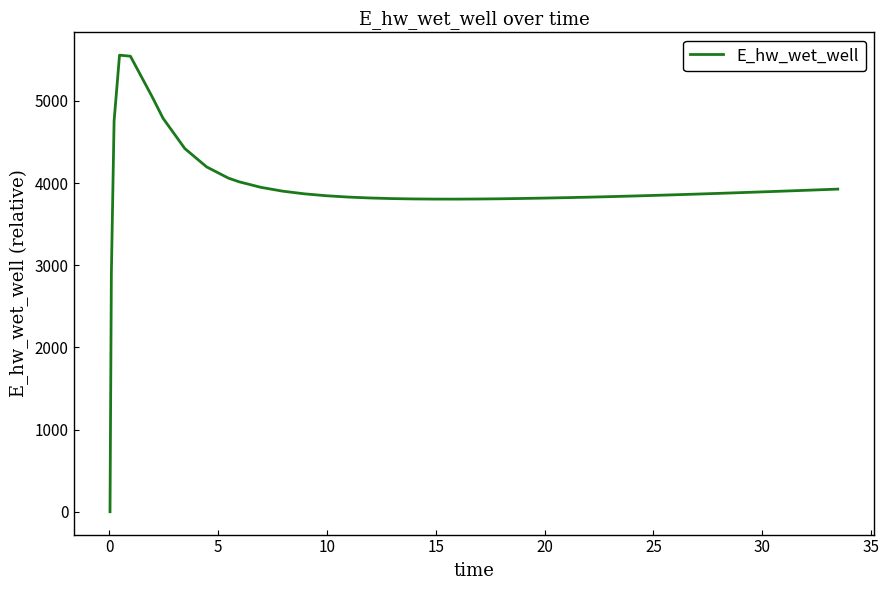

What is the difference between the maximum and minimum values?

5557.7